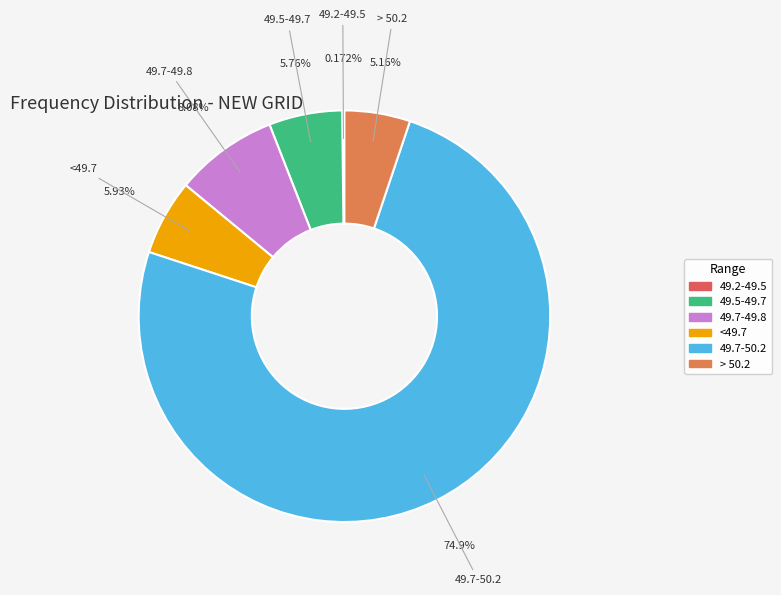

True or false: <49.7 accounts for 6% of the total.

True